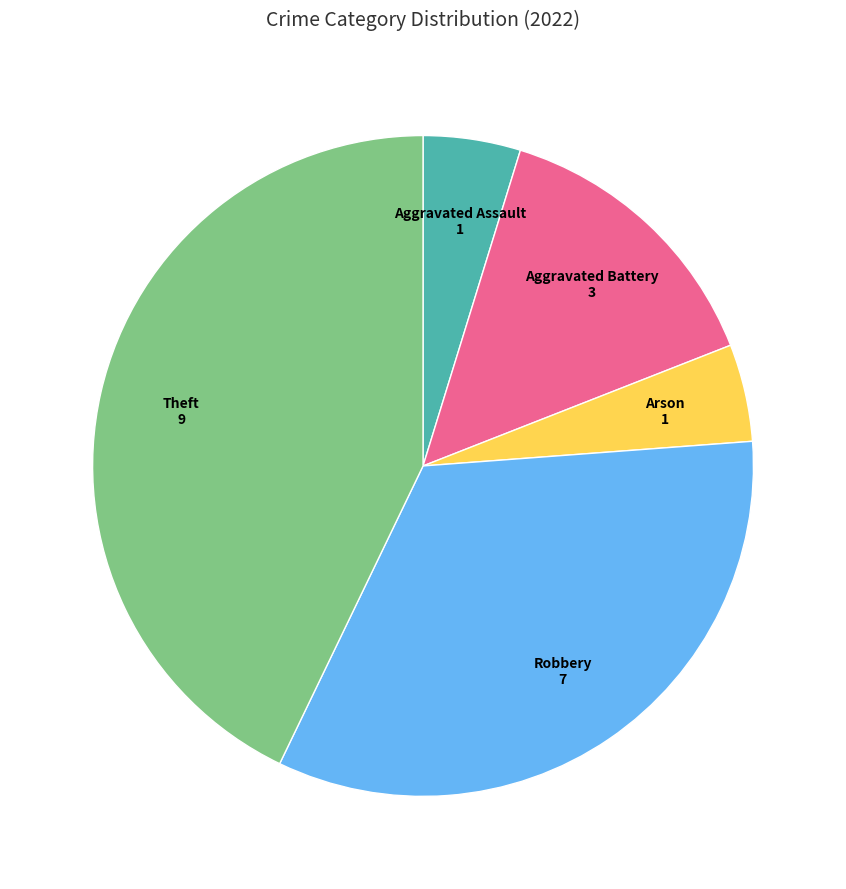

Is there any slice that represents more than half of the pie?

No